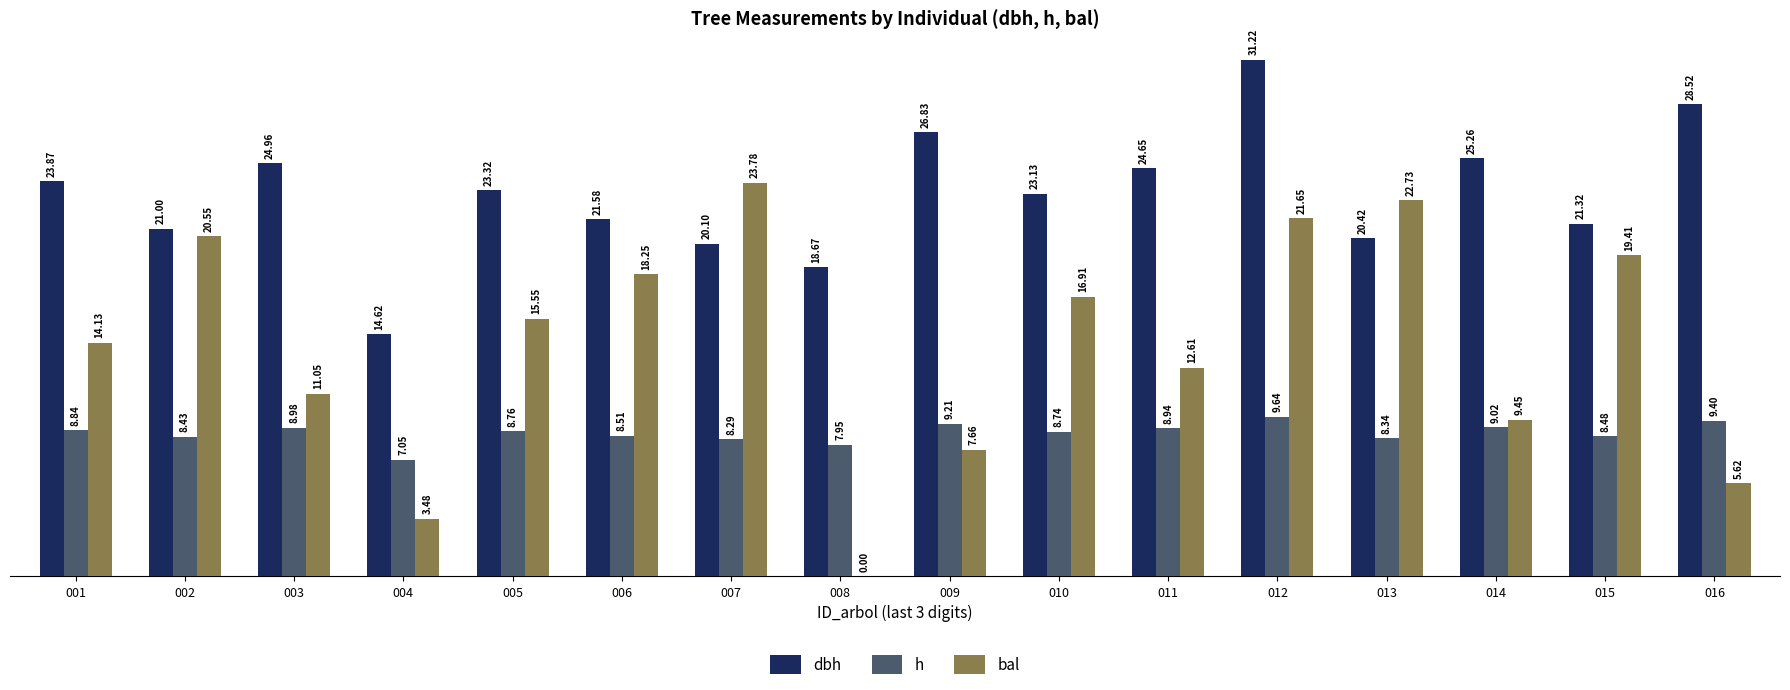

How many values in bal are above zero?

15